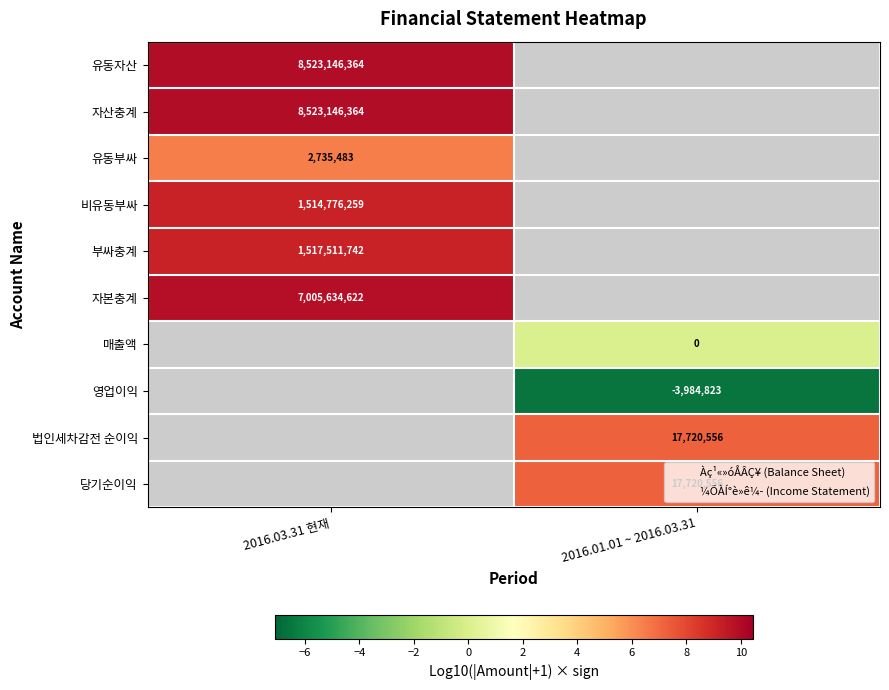

How many values in the 당기순이익 series exceed 7?

1